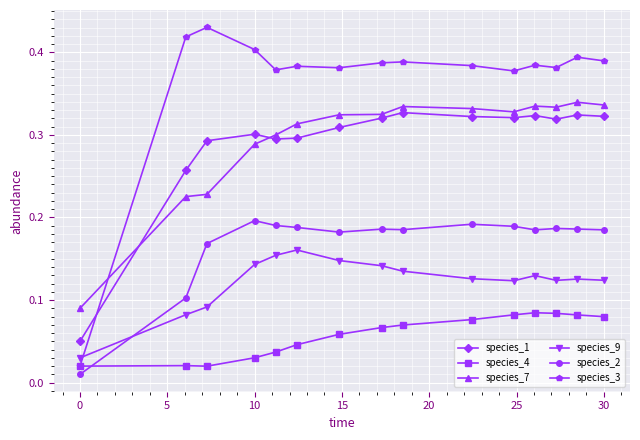

Which series has the largest total across all categories?

species_3